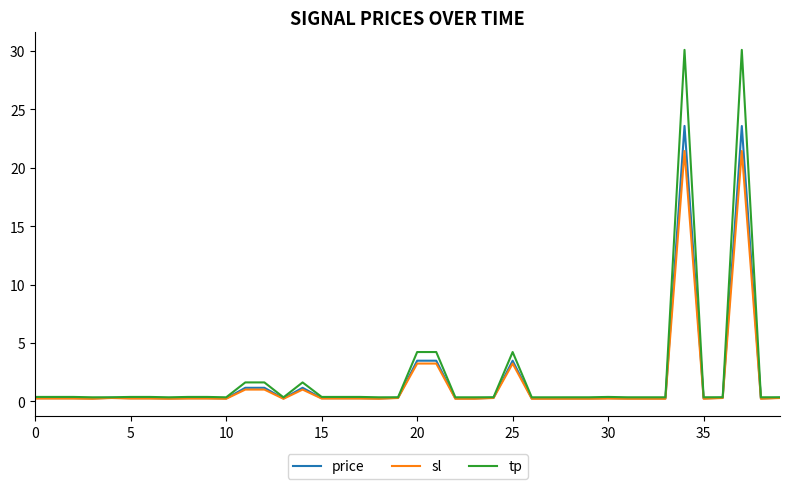

What is the highest value of the sl series?

21.4